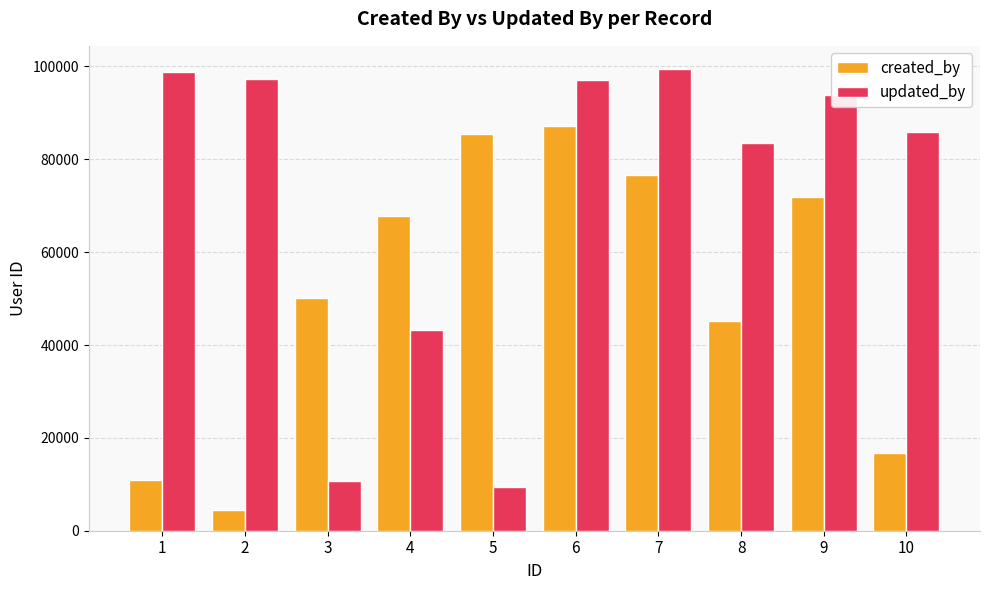

List the series in order of their peak value, highest first.

updated_by, created_by